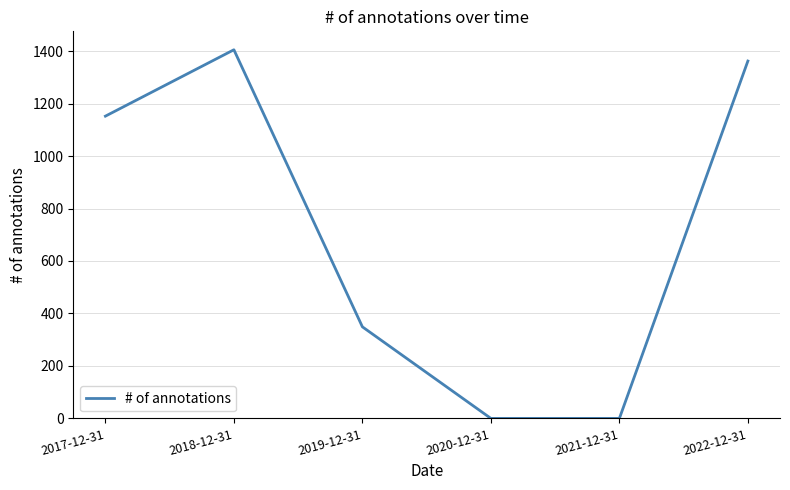

Where is the data nearest to the value 702?

2019-12-31